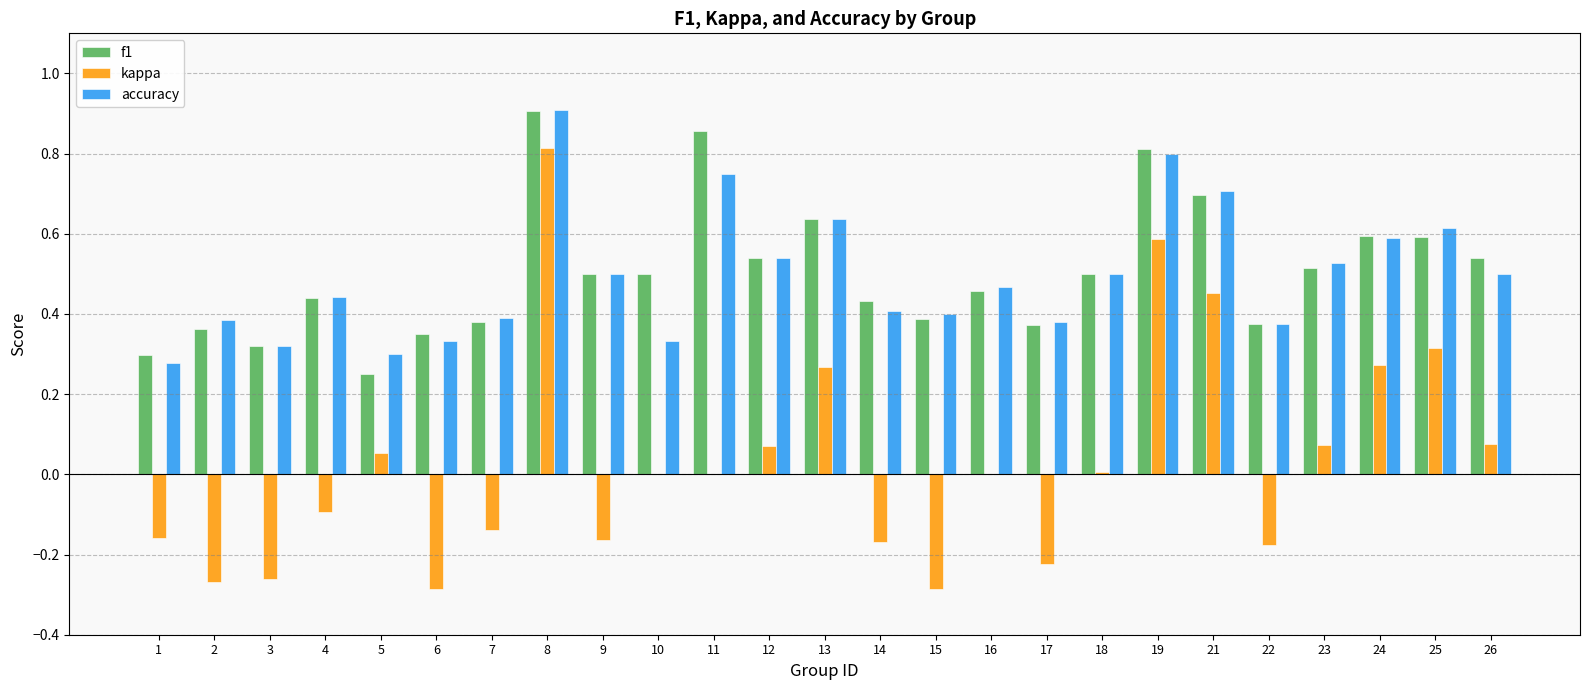

The kappa series shows -0.3 at 6. True or false?

True